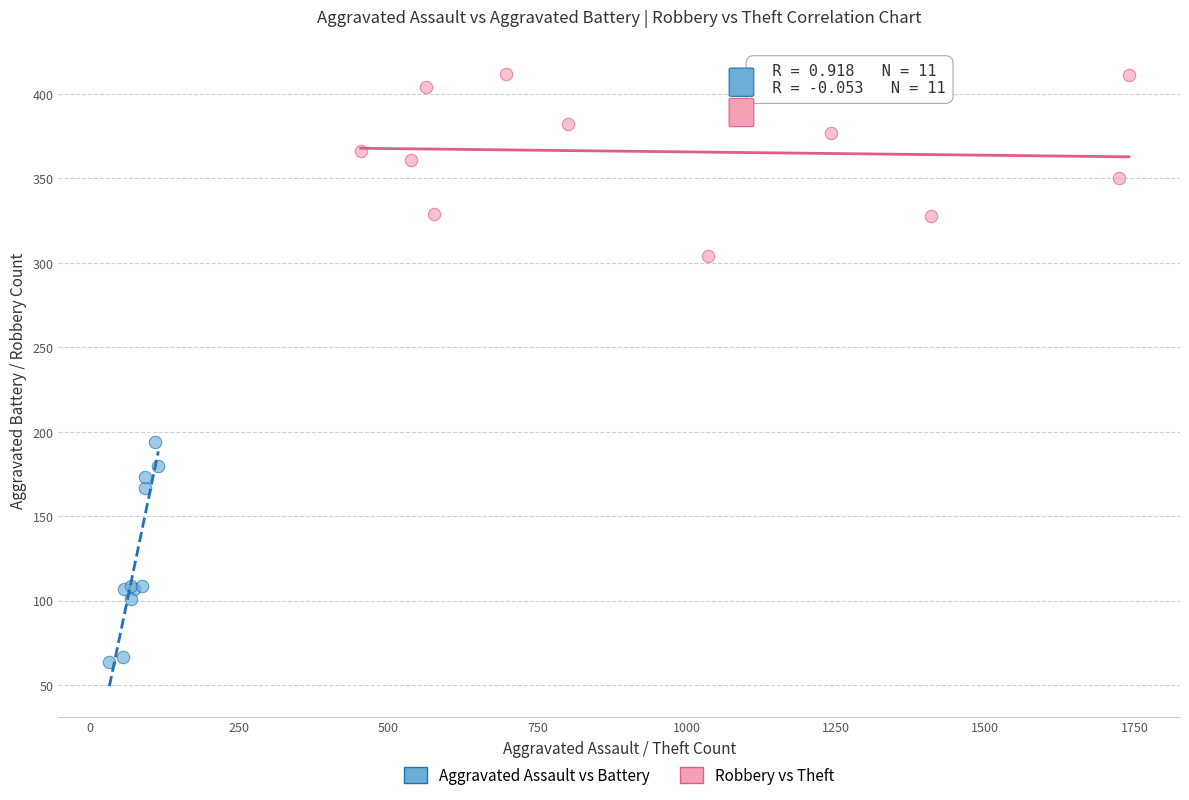

Which series reaches the maximum Y coordinate?

Robbery vs Theft